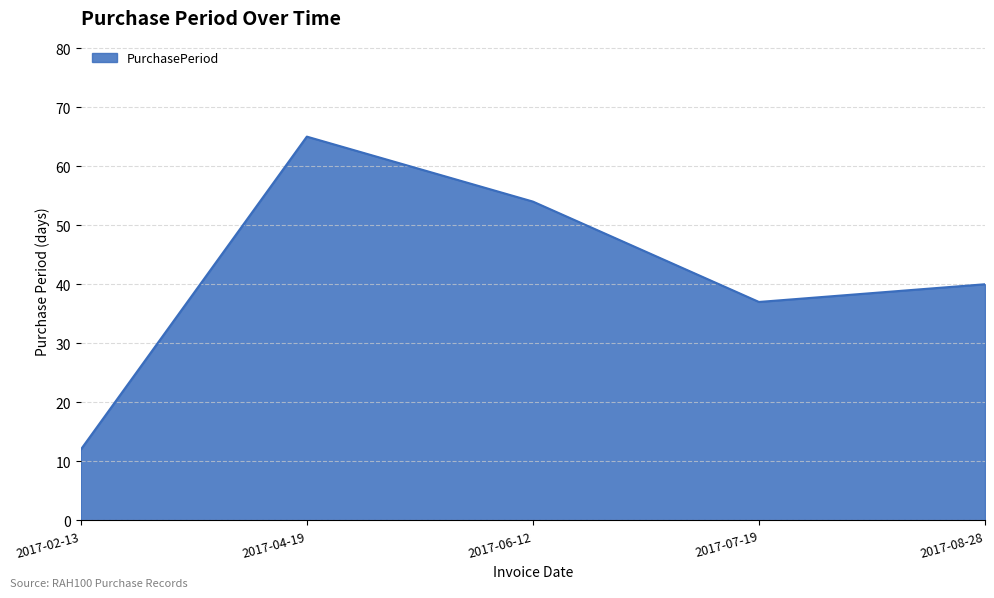

Where does the data first go above 40?

2017-04-19